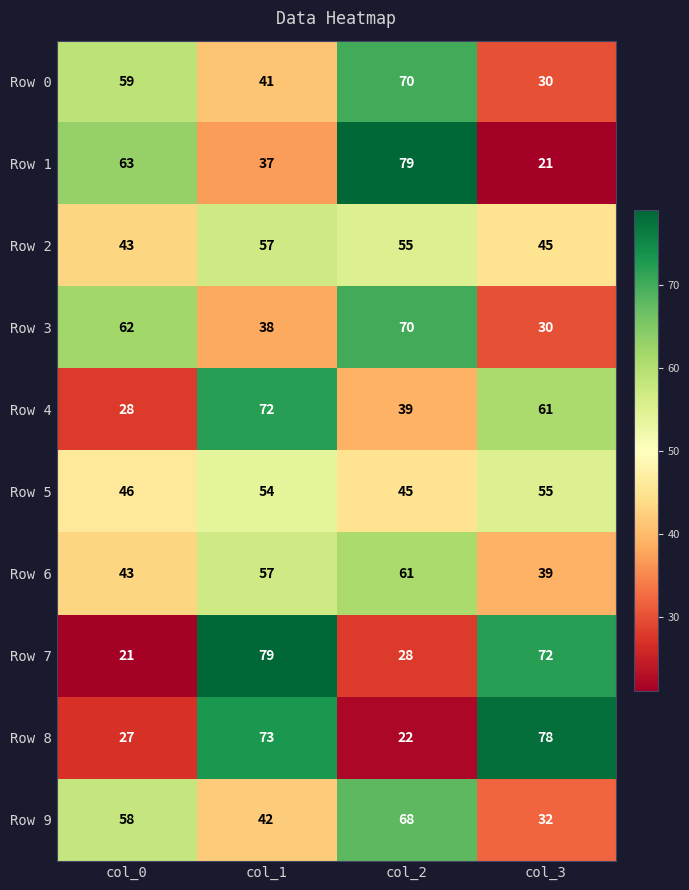

List the labels in order of Row 1 value, largest first.

col_2, col_0, col_1, col_3